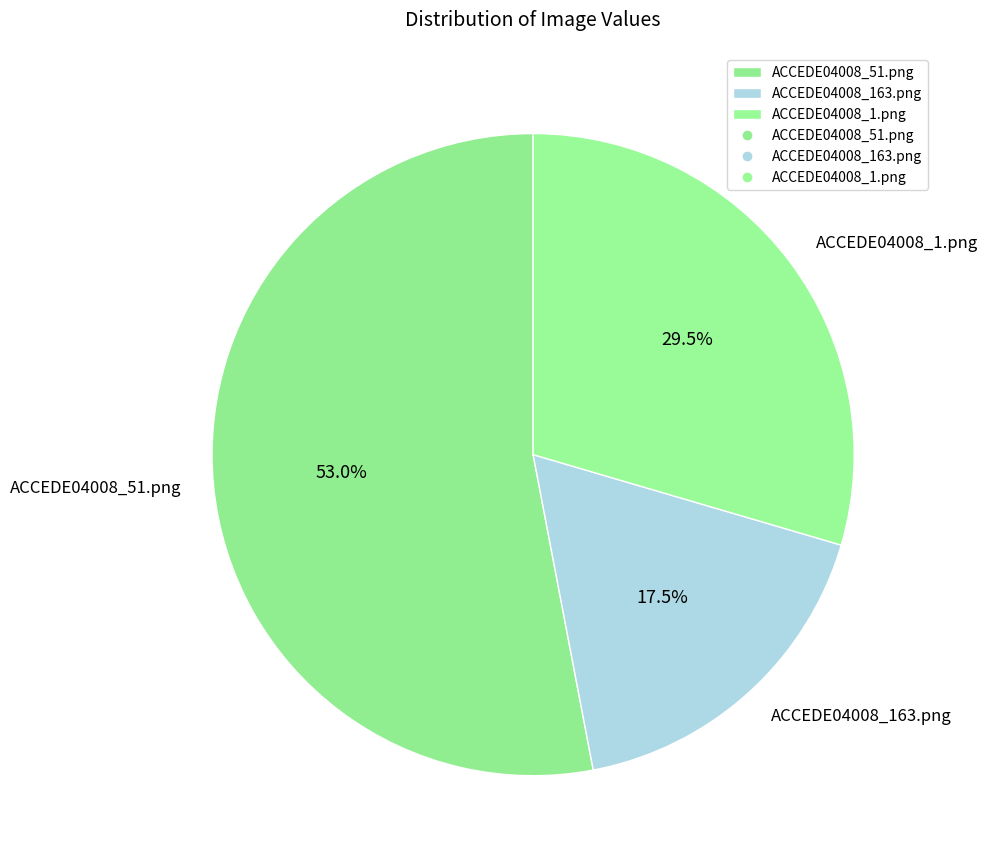

How many slices are in this pie chart?

3